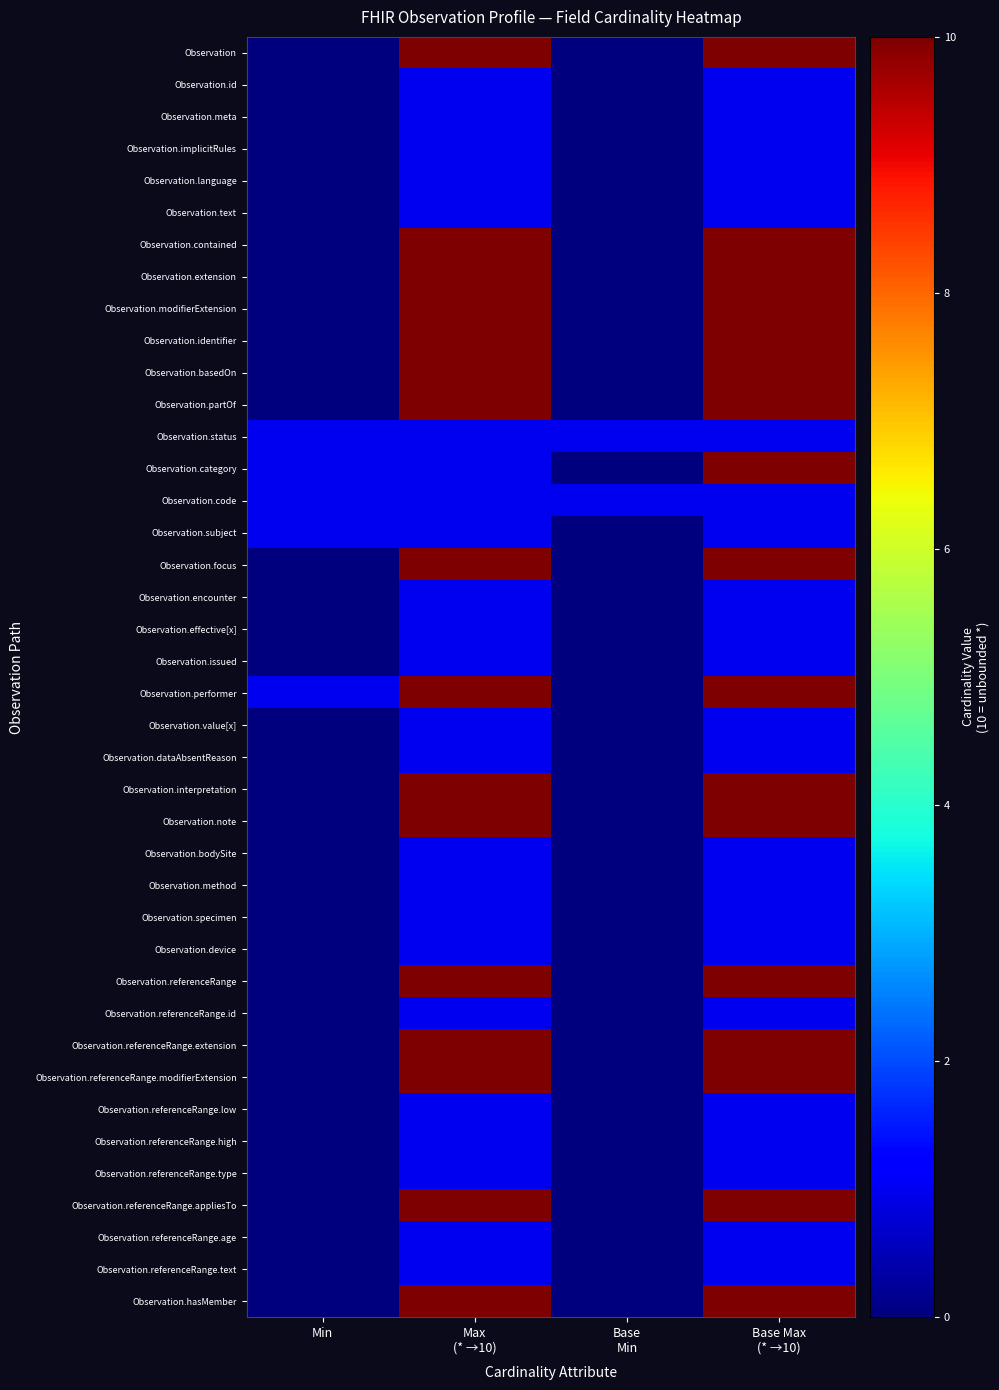

At Max (* →10), list the series in order from smallest to largest.

Observation.id, Observation.meta, Observation.implicitRules, Observation.language, Observation.text, Observation.status, Observation.category, Observation.code, Observation.subject, Observation.encounter, Observation.effective[x], Observation.issued, Observation.value[x], Observation.dataAbsentReason, Observation.bodySite, Observation.method, Observation.specimen, Observation.device, Observation.referenceRange.id, Observation.referenceRange.low, Observation.referenceRange.high, Observation.referenceRange.type, Observation.referenceRange.age, Observation.referenceRange.text, Observation, Observation.contained, Observation.extension, Observation.modifierExtension, Observation.identifier, Observation.basedOn, Observation.partOf, Observation.focus, Observation.performer, Observation.interpretation, Observation.note, Observation.referenceRange, Observation.referenceRange.extension, Observation.referenceRange.modifierExtension, Observation.referenceRange.appliesTo, Observation.hasMember